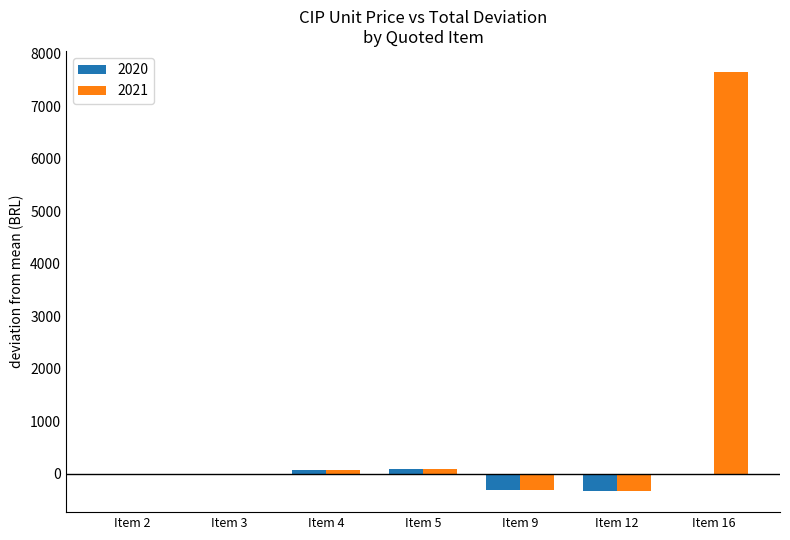

What is the greatest value displayed?

7650